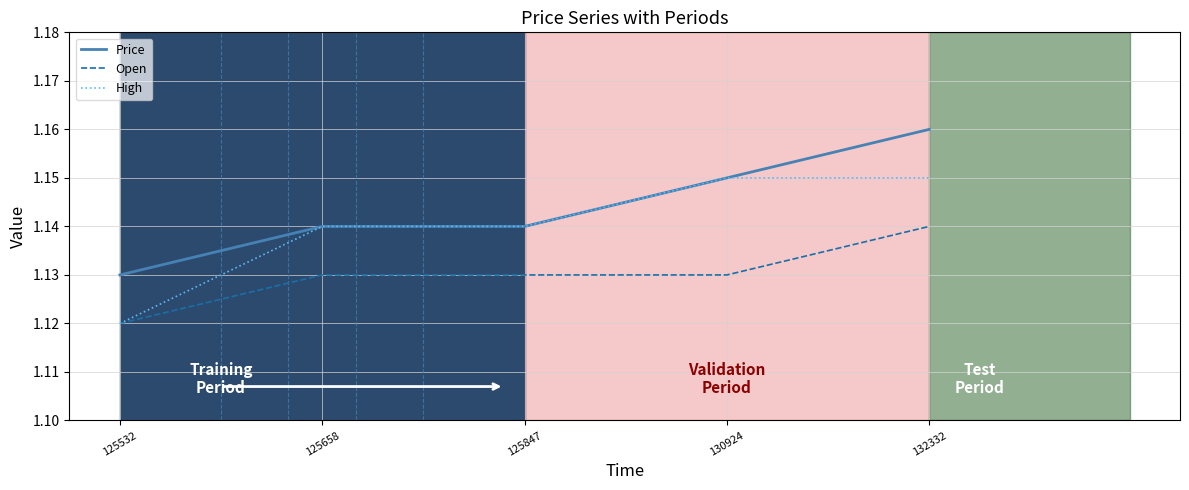

Which category has the highest value in the Open series?

132332